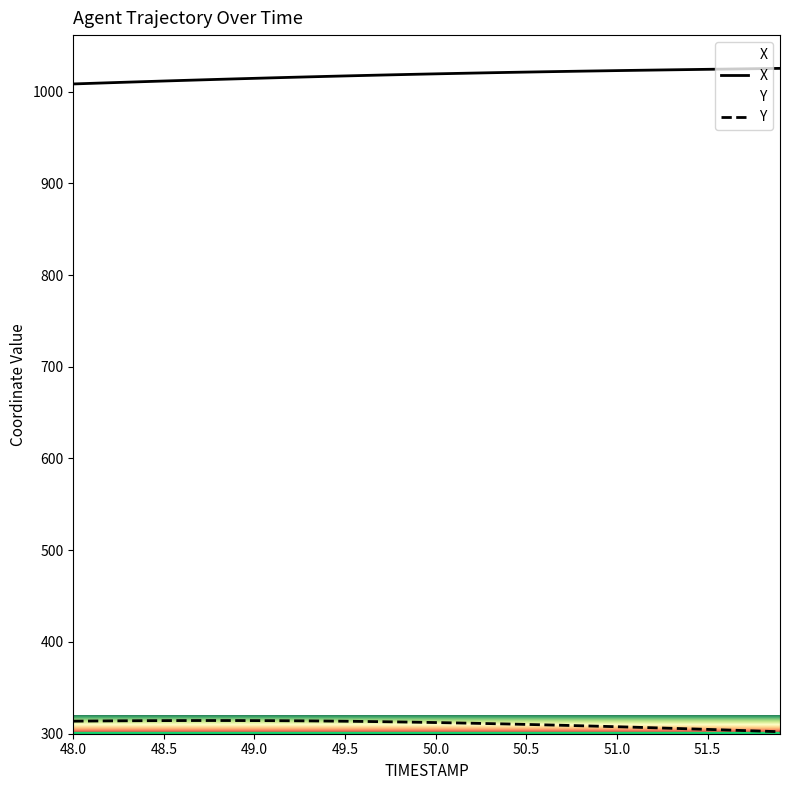

List the series in order of their peak value, lowest first.

Y, X